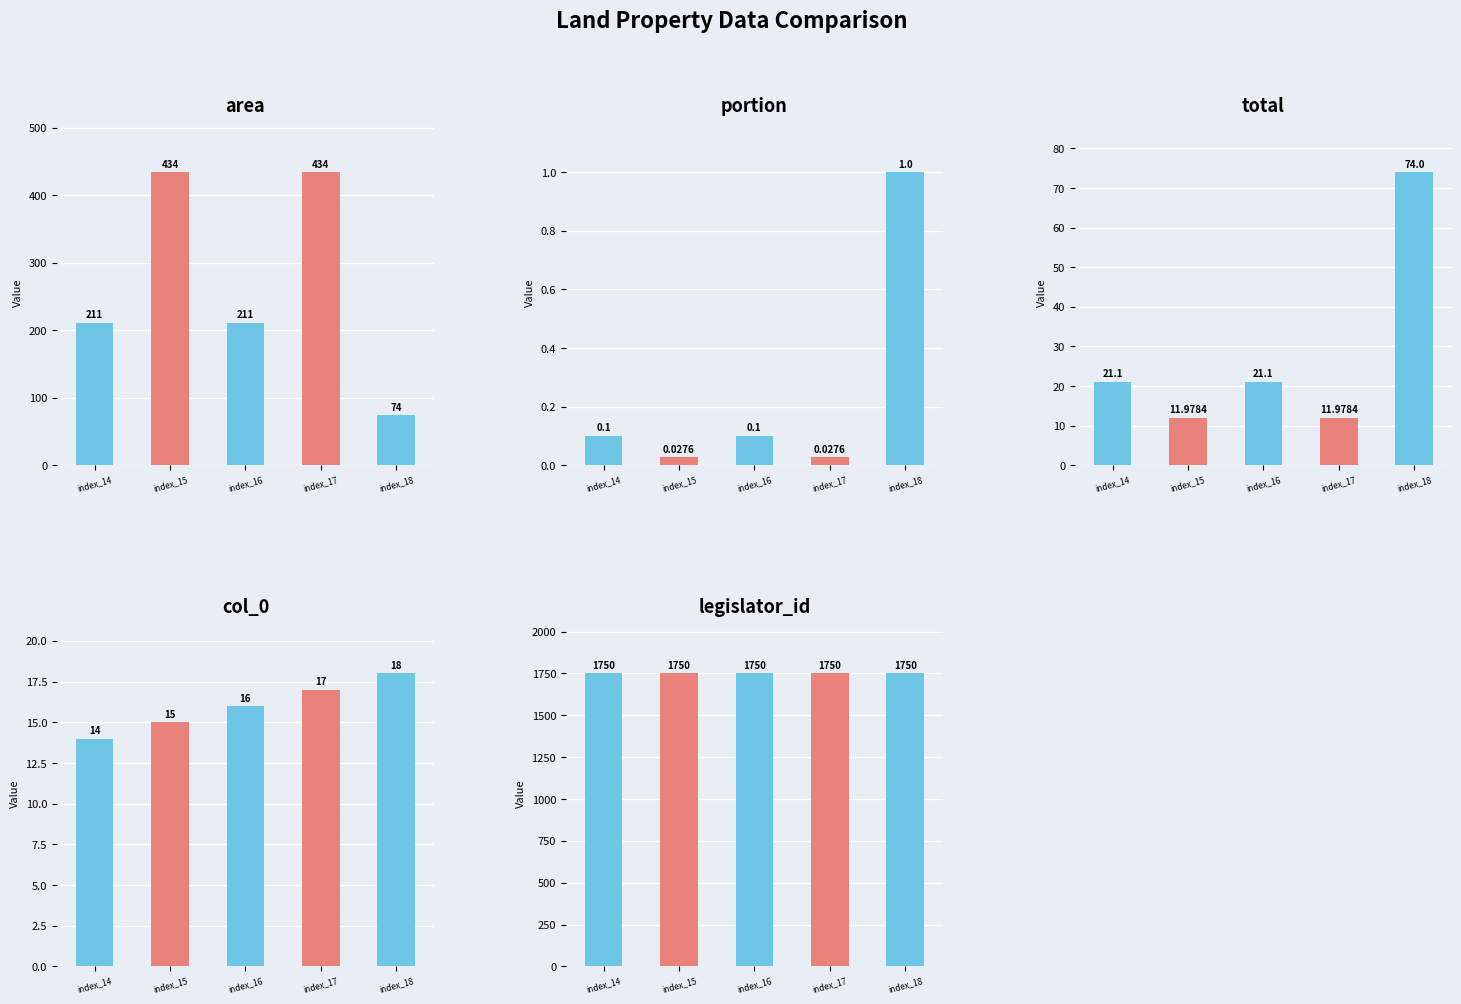

Reading left to right, what are all the values shown in this chart?

area: 211.0	434.0	211.0	434.0	74.0
portion: 0.1	0.0	0.1	0.0	1.0
total: 21.1	12.0	21.1	12.0	74.0
col_0: 14.0	15.0	16.0	17.0	18.0
legislator_id: 1750.0	1750.0	1750.0	1750.0	1750.0